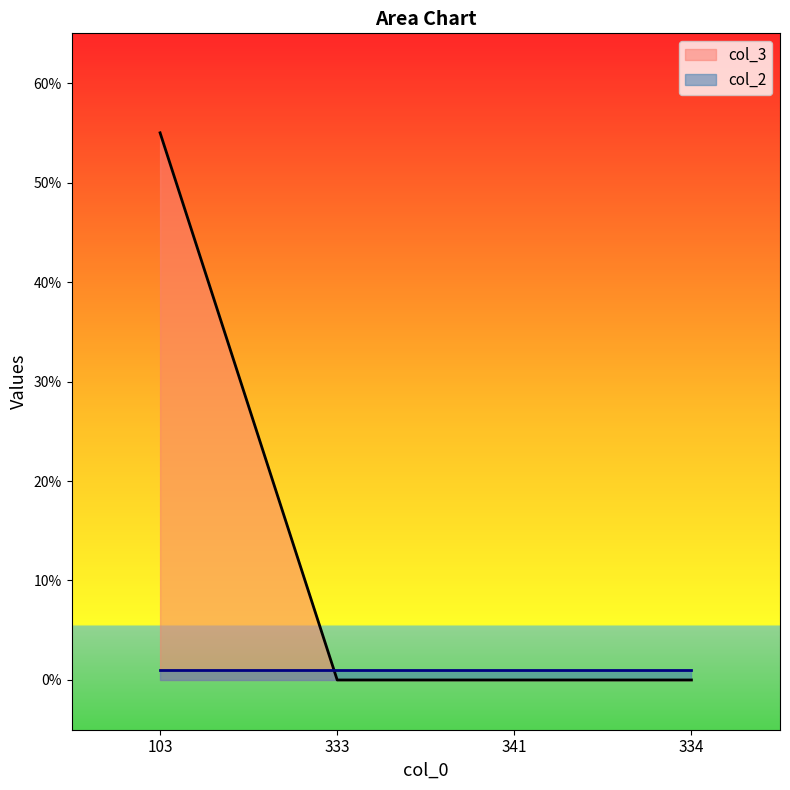

What is the sum of all values?

55